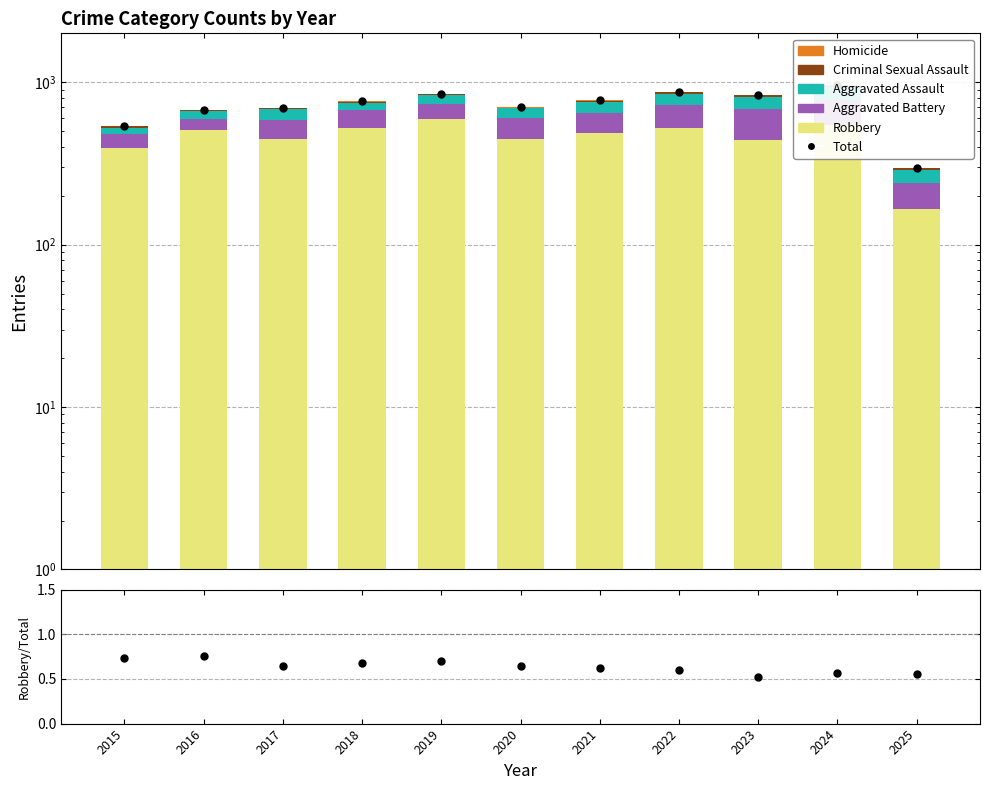

Which series contains the lowest Y value?

Homicide